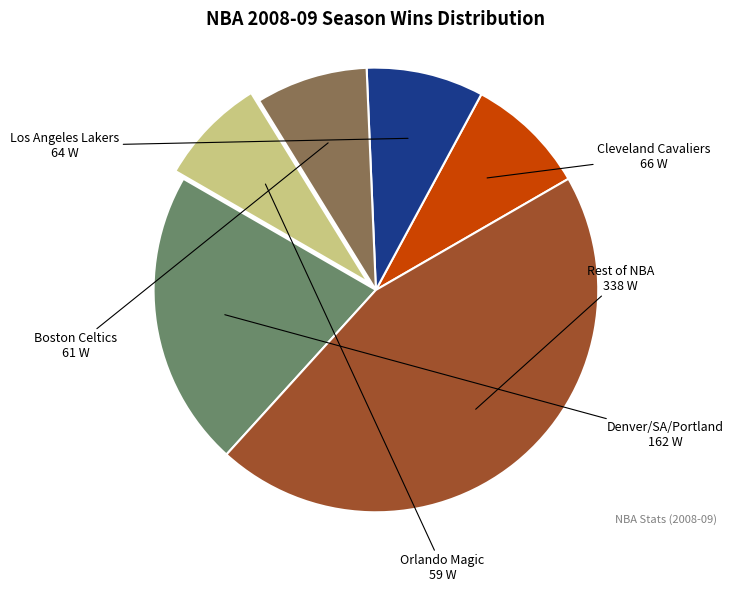

Is there a majority slice in this chart?

No